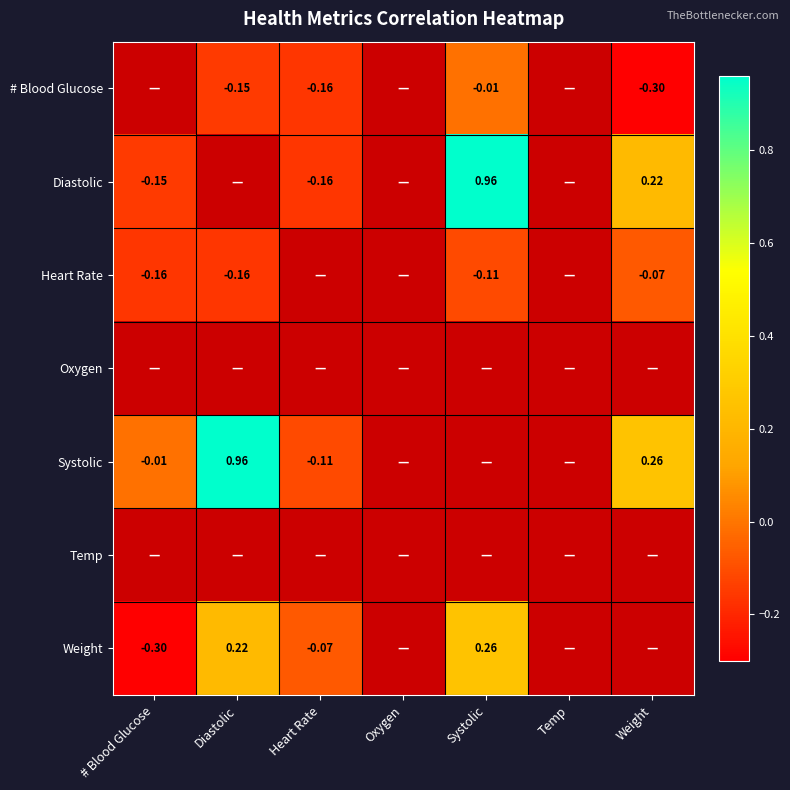

Which series has the widest spread of values?

Diastolic